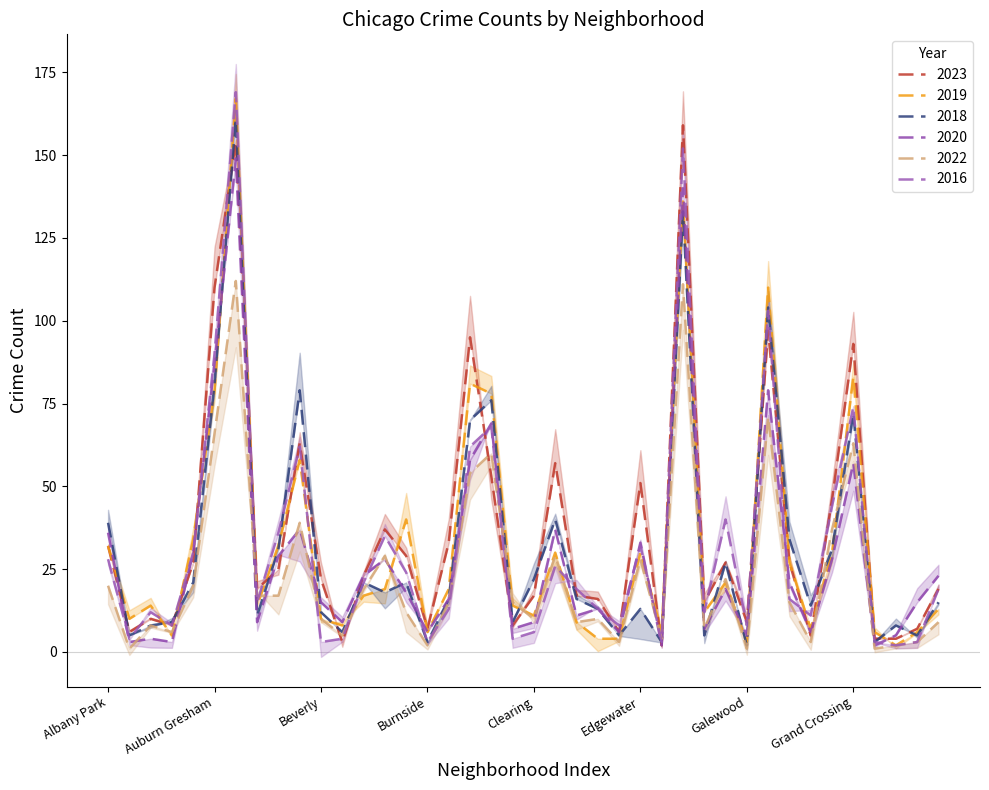

The value of 2022 at Beverly is 10. True or false?

True